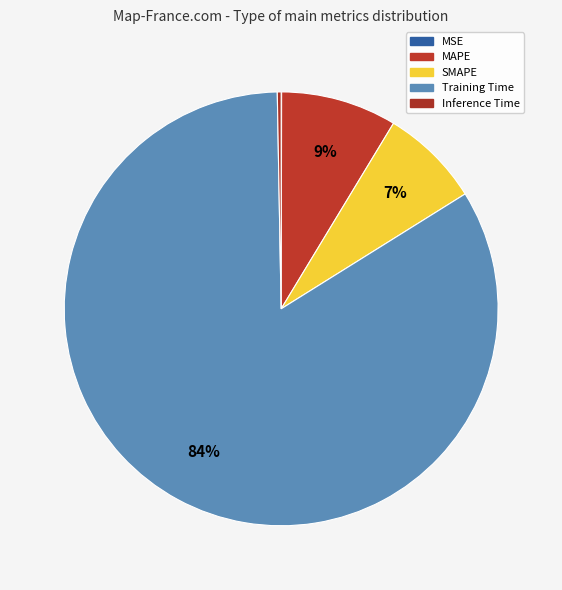

Is it true that MSE is 0% of the pie?

True